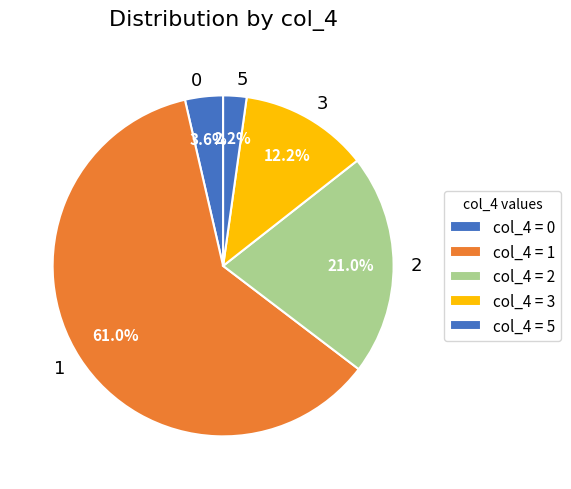

To the nearest percent, what is the difference between the 0 and 3 slice percentages?

9%